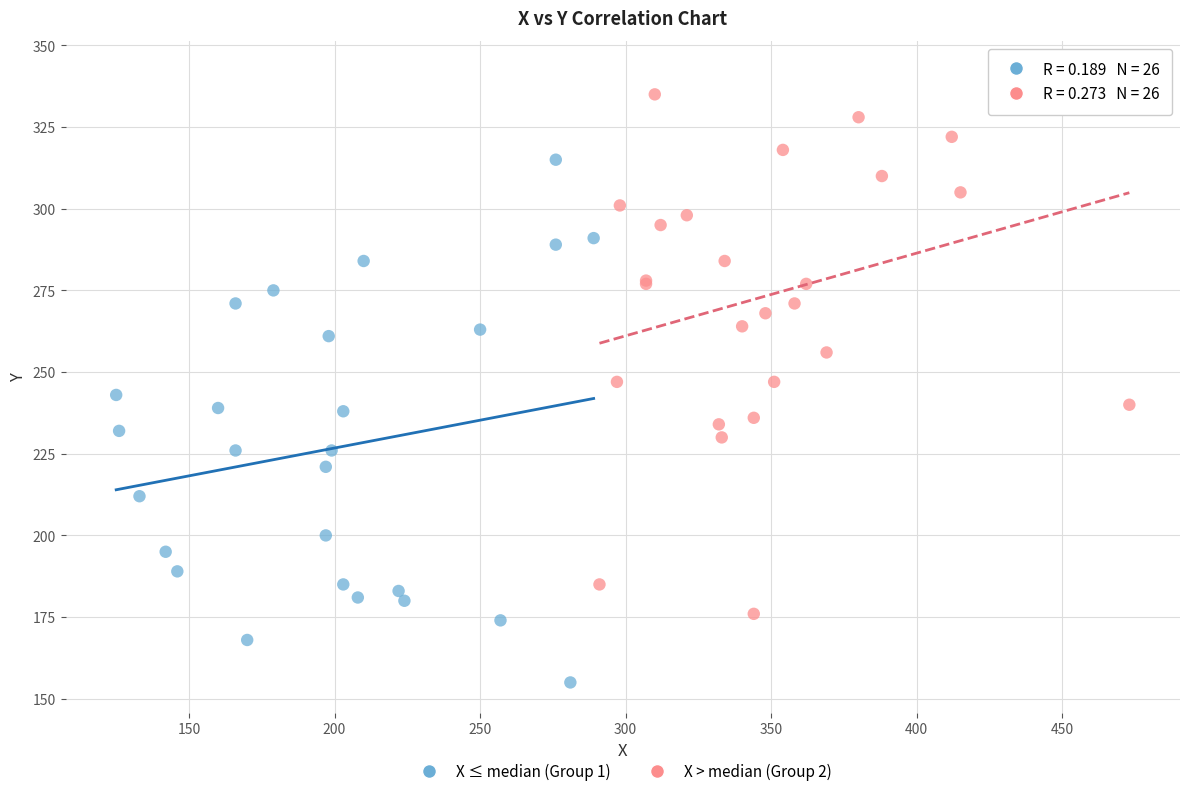

Which series has the widest spread of Y values?

X > median (Group 2)